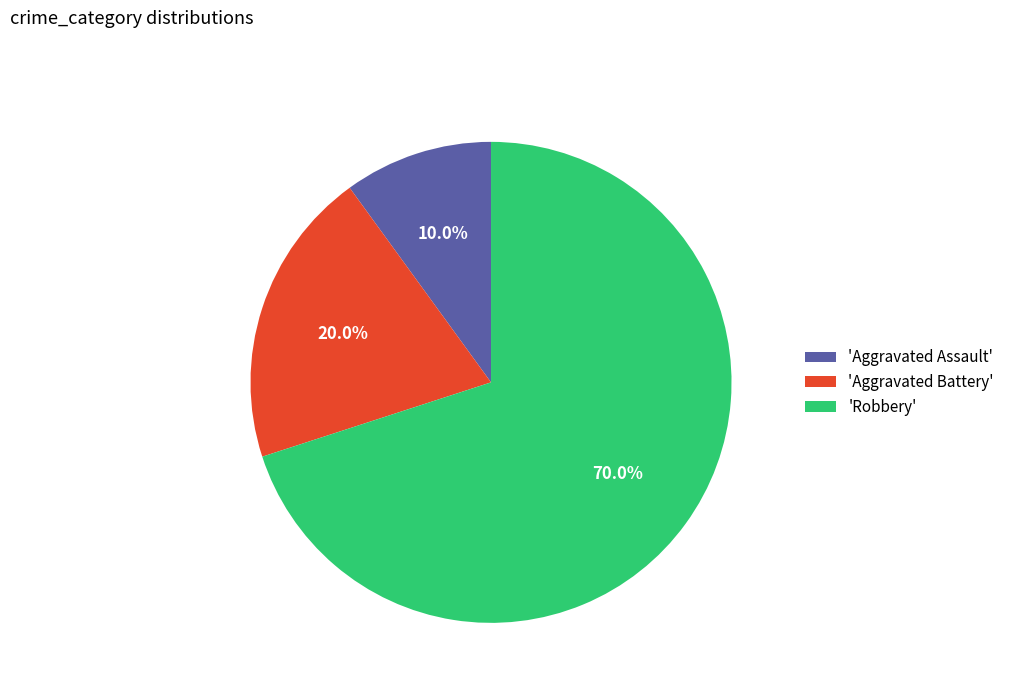

To the nearest percent, what is the average slice percentage?

33%